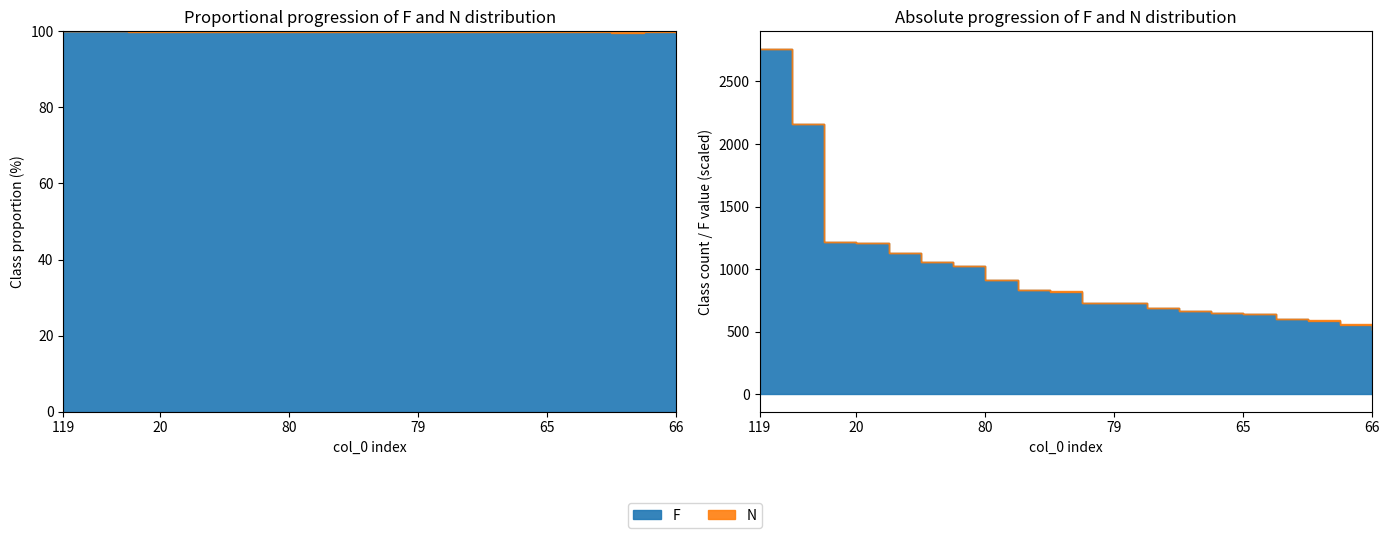

Read the N value at 119.

1